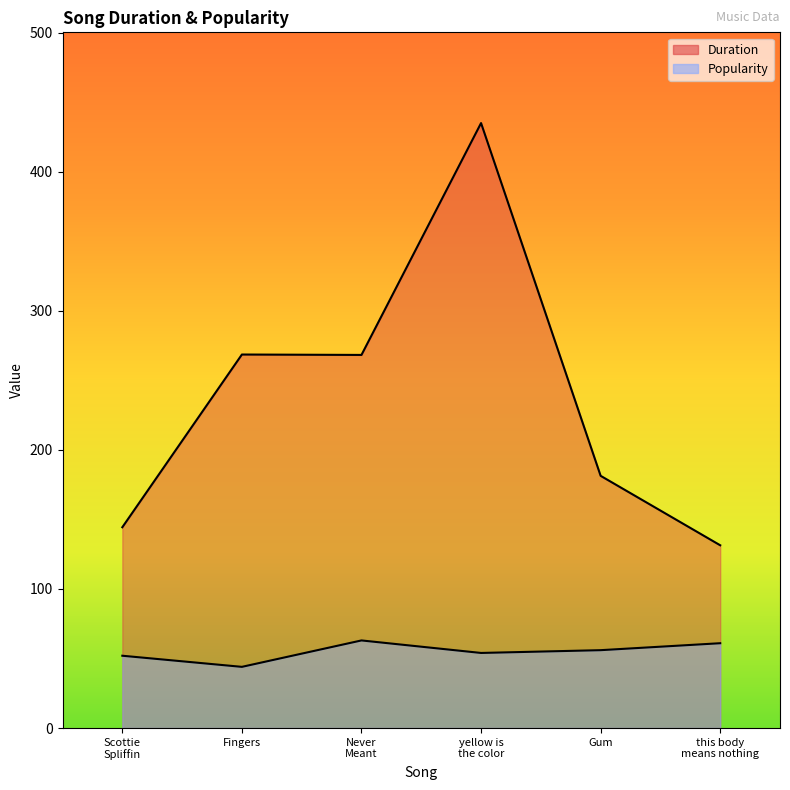

How many lines are shown in the chart?

2